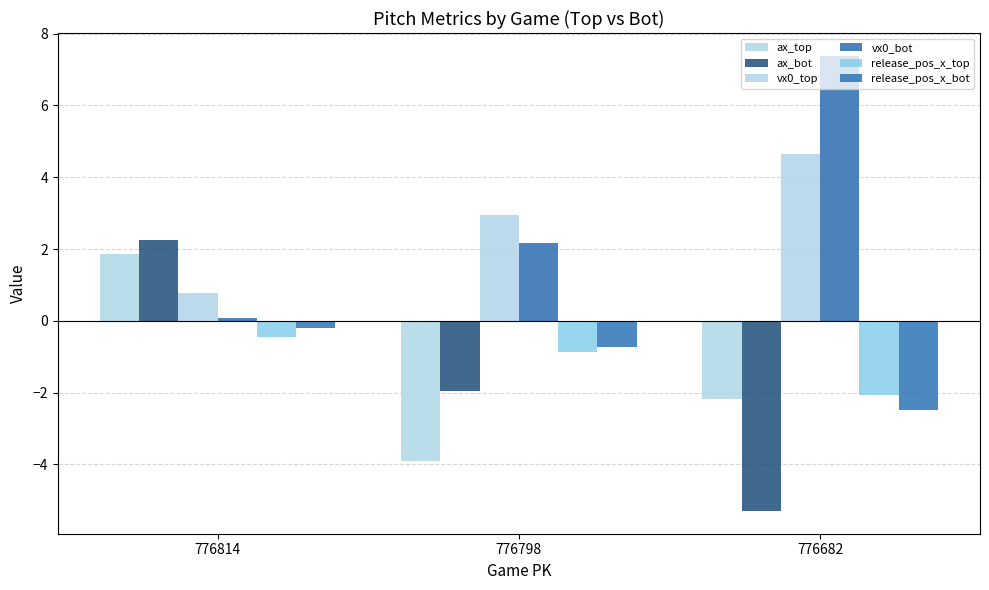

How many vx0_top values are between 0 and 4?

2